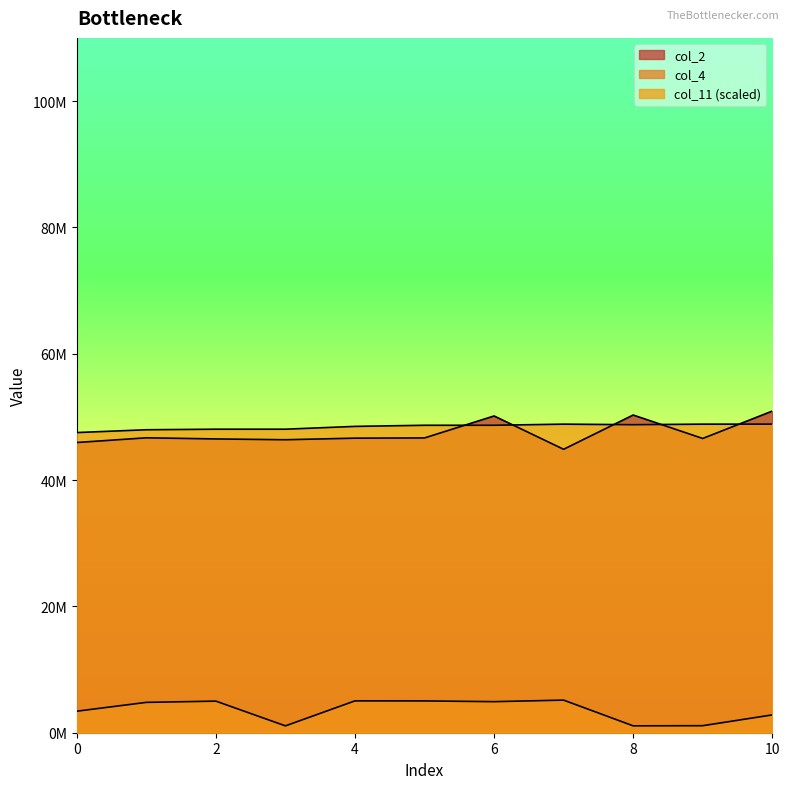

Which series has the largest range (max minus min)?

col_2